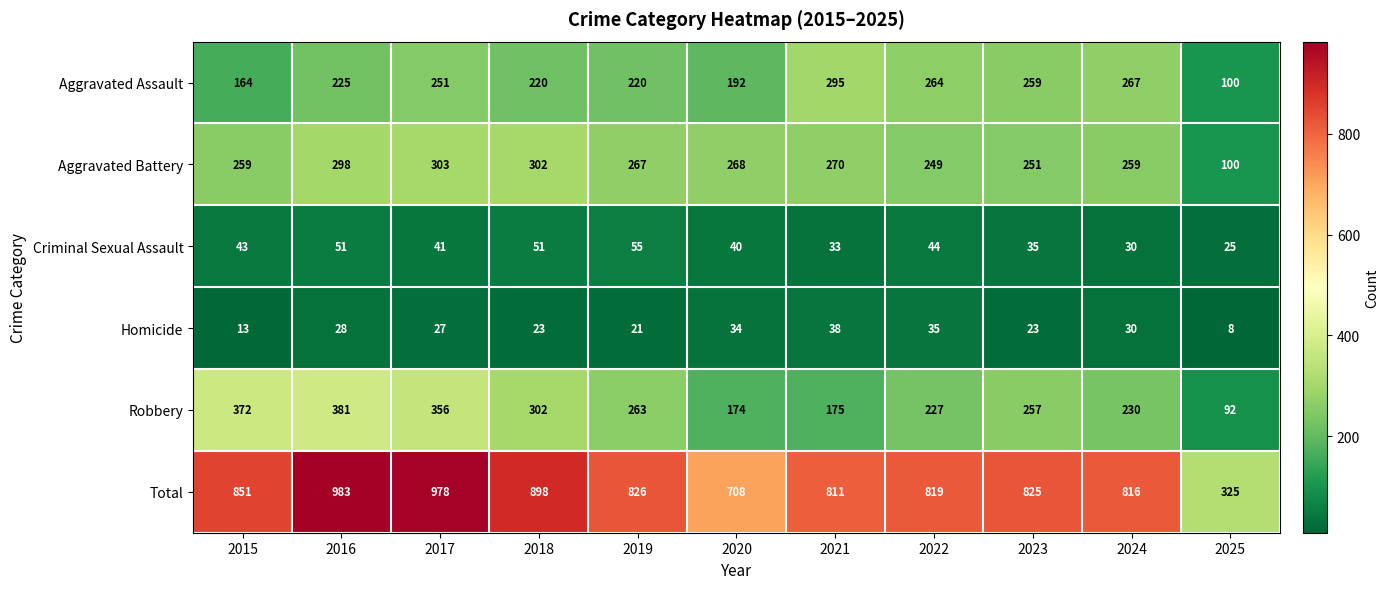

What is the difference between the maximum and minimum values in the Aggravated Assault series?

195